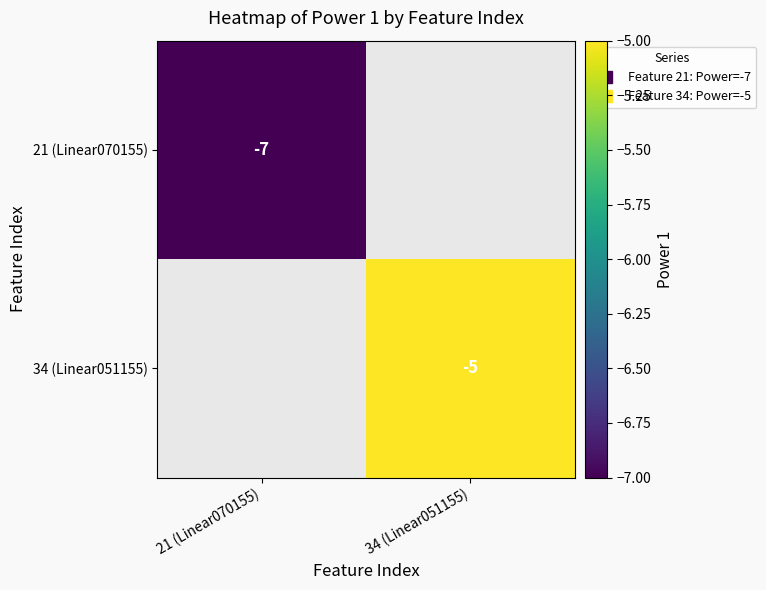

Which category has the lowest value in the 34 (Linear051155) series?

21 (Linear070155)